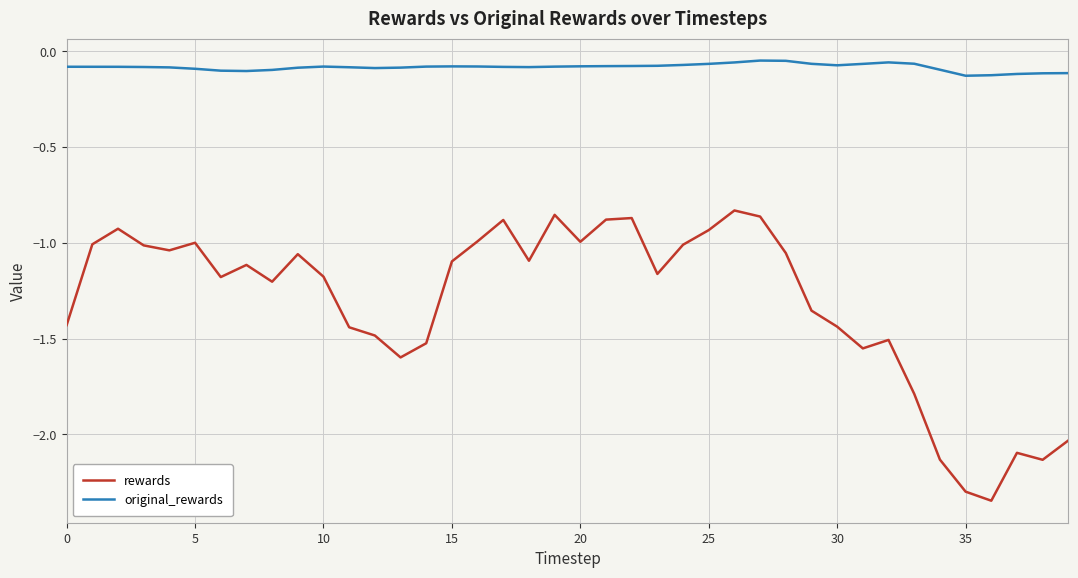

True or false: original_rewards and rewards intersect in this chart.

False